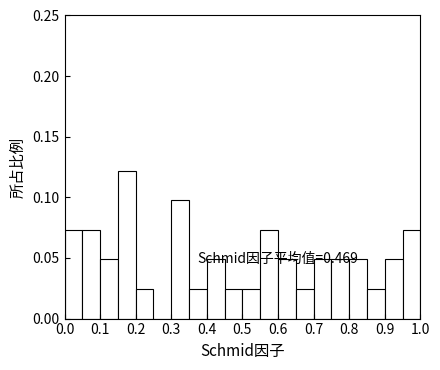

Which range on the x-axis has the tallest bar?

0.15 to 0.20